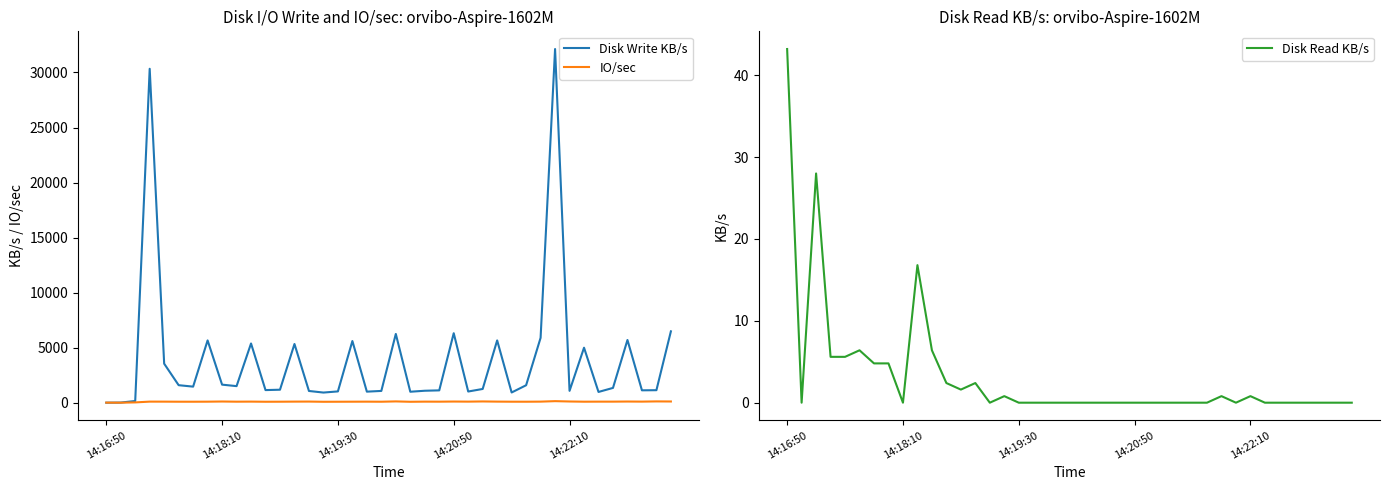

True or false: IO/sec and Disk Read KB/s cross at least once.

True